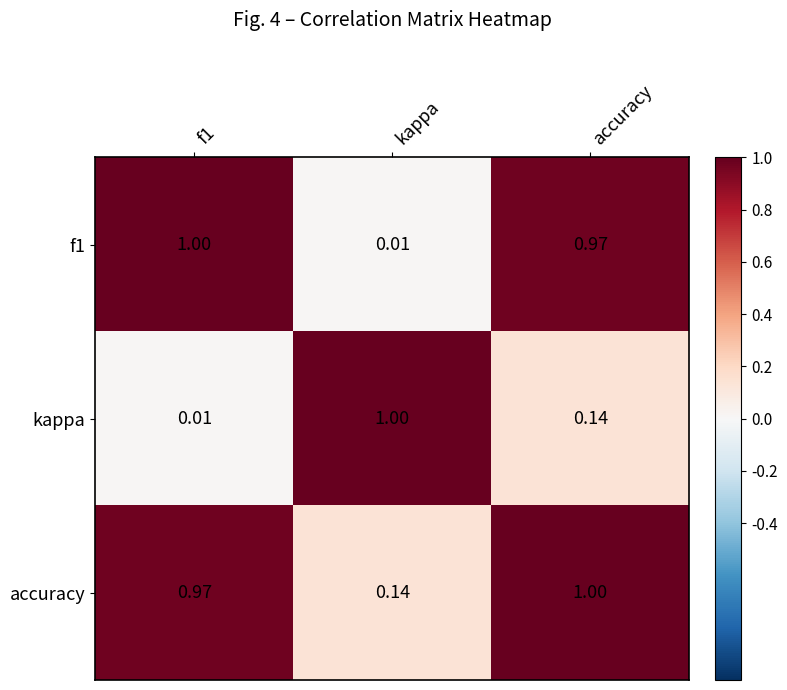

At which label is accuracy closest to 0?

kappa